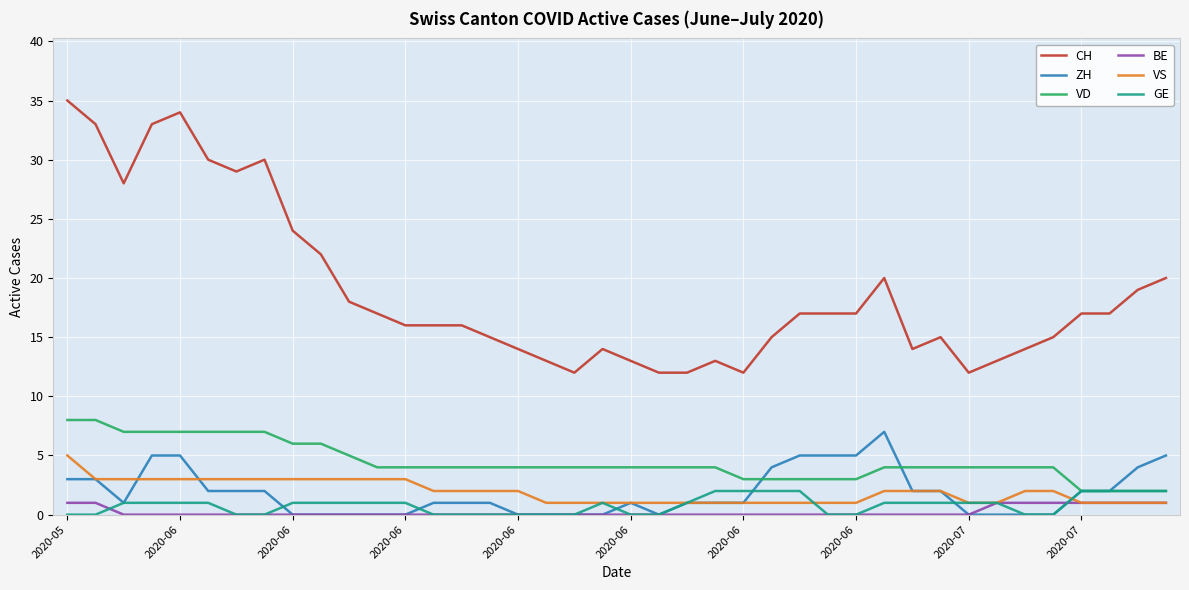

What is the minimum value for CH?

12